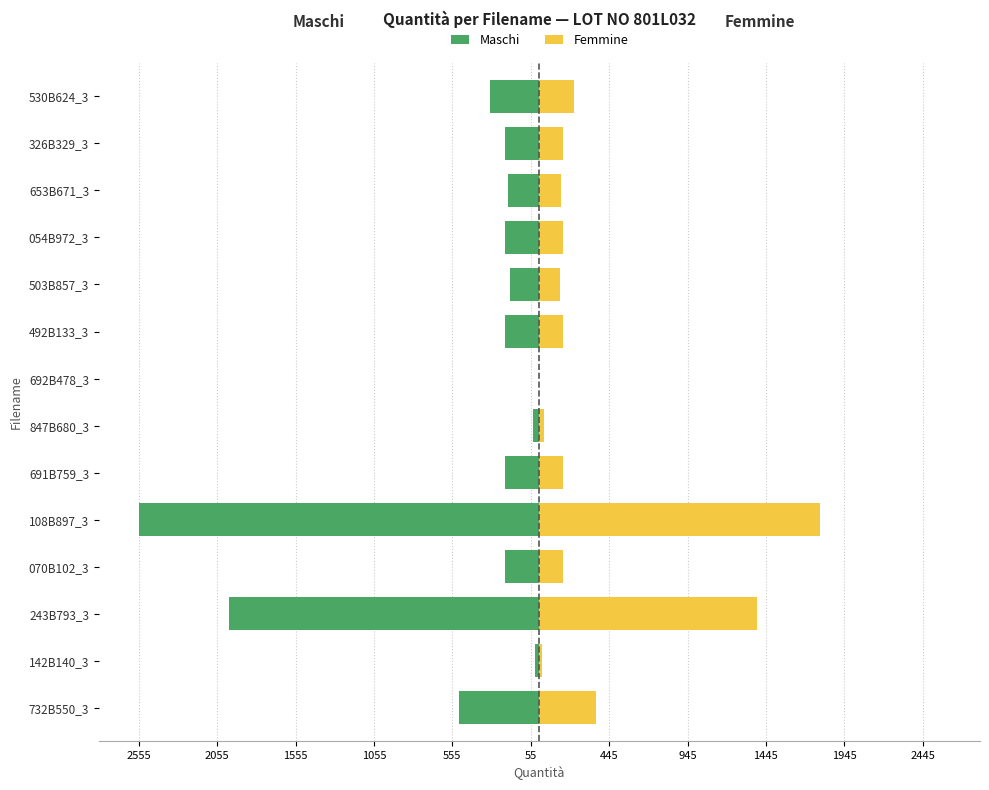

Is the value of Maschi at 243B793_3 greater than the value of Femmine at 692B478_3?

No